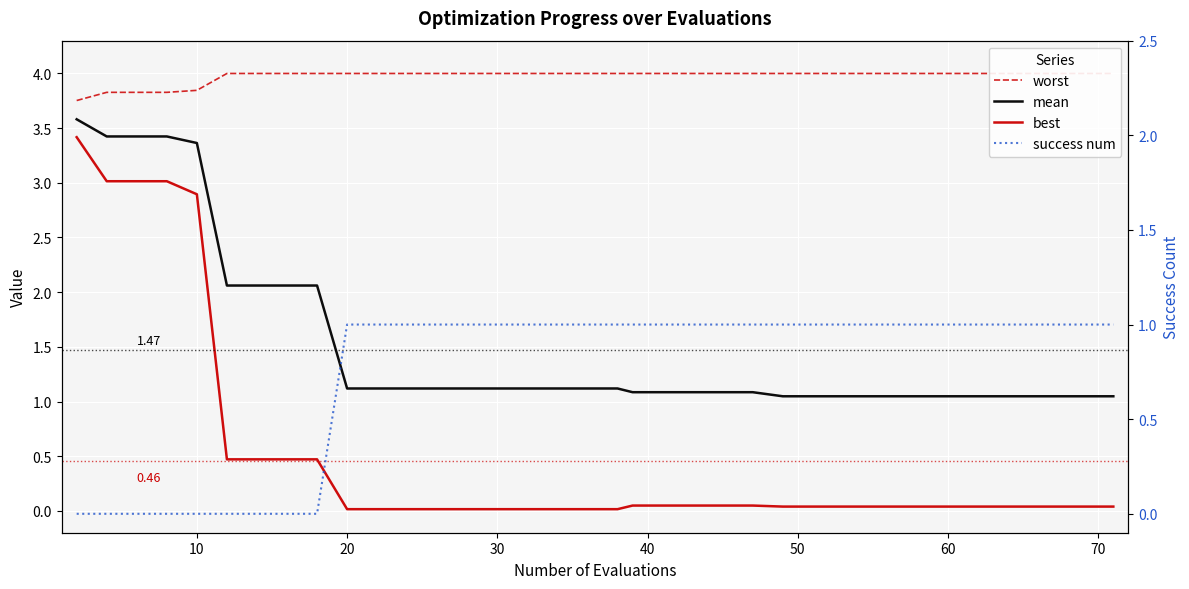

Rank the series by their maximum value, from lowest to highest.

success num, best, mean, worst